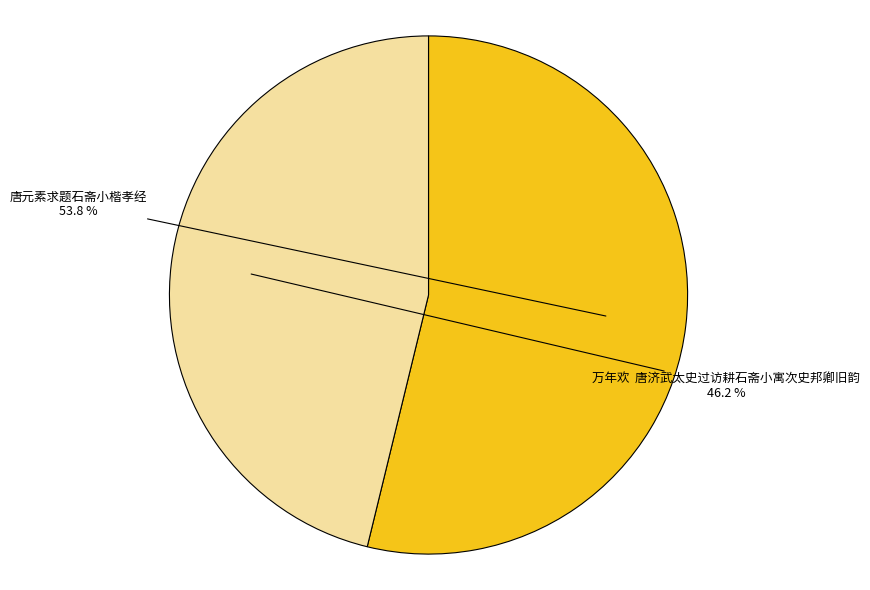

What is the ratio of the value at 万年欢 唐济武太史过访耕石斋小寓次史邦卿旧韵 to the value at 唐元素求题石斋小楷孝经?

0.9